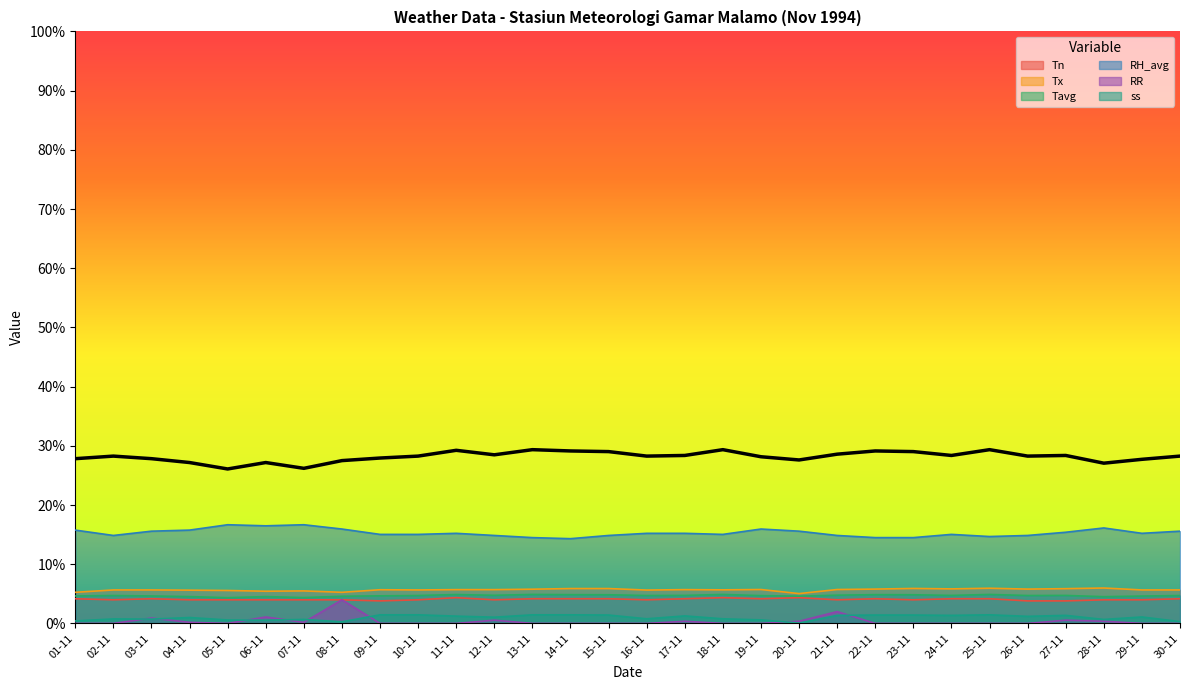

The value of Tavg at 19-11 is 28.2. True or false?

True